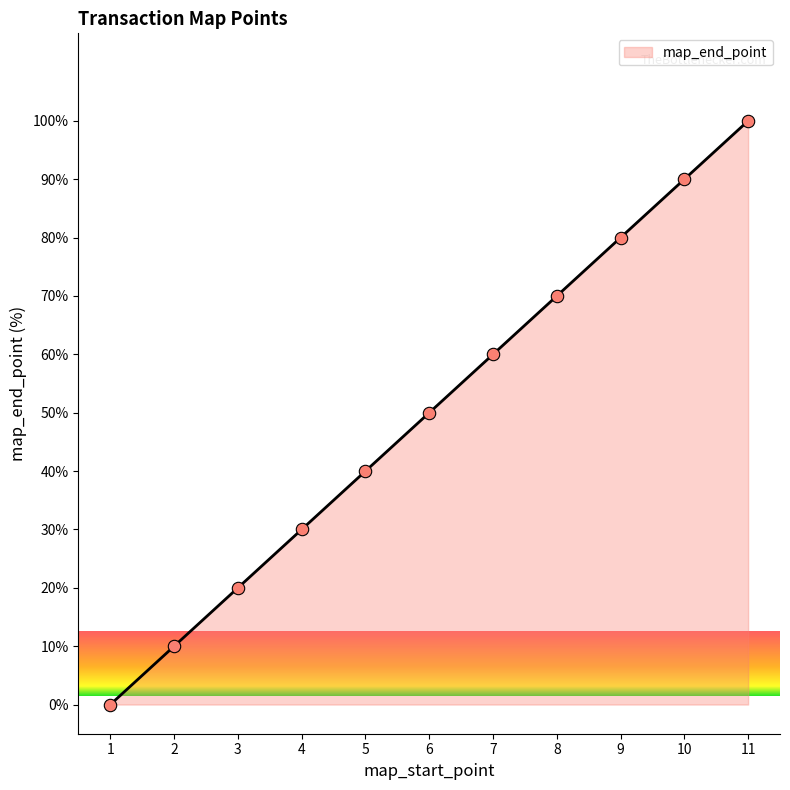

What is the change in value from 5 to 9?

+40